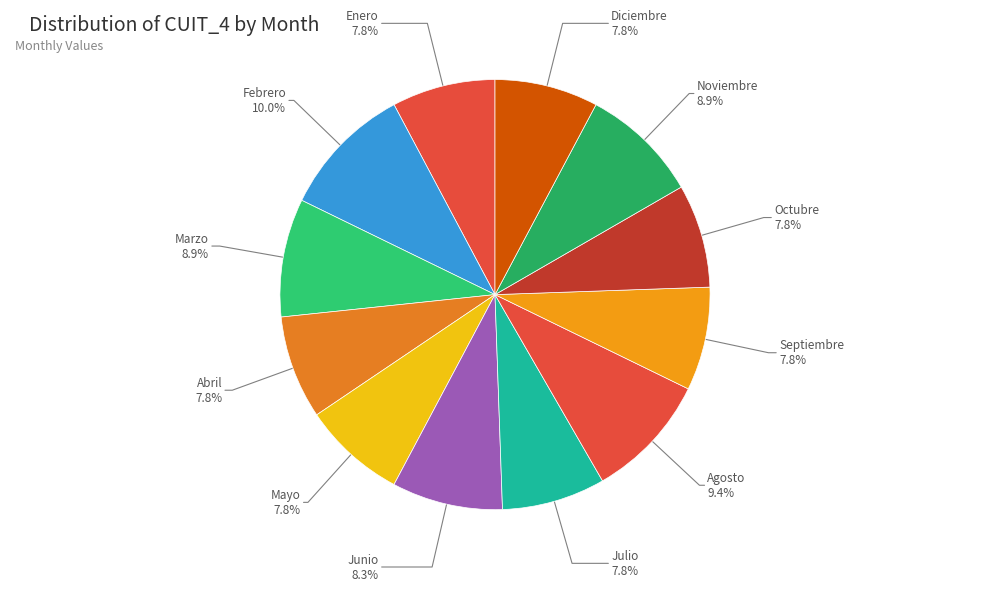

How many segments does this pie chart have?

12